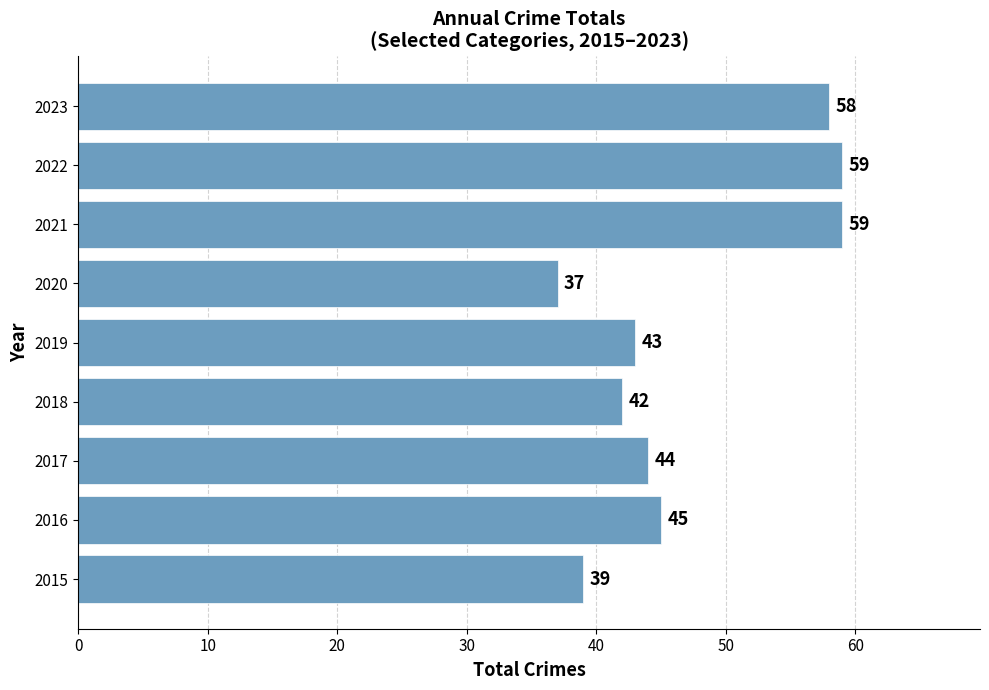

Between 2017 and 2016, which is larger?

2016